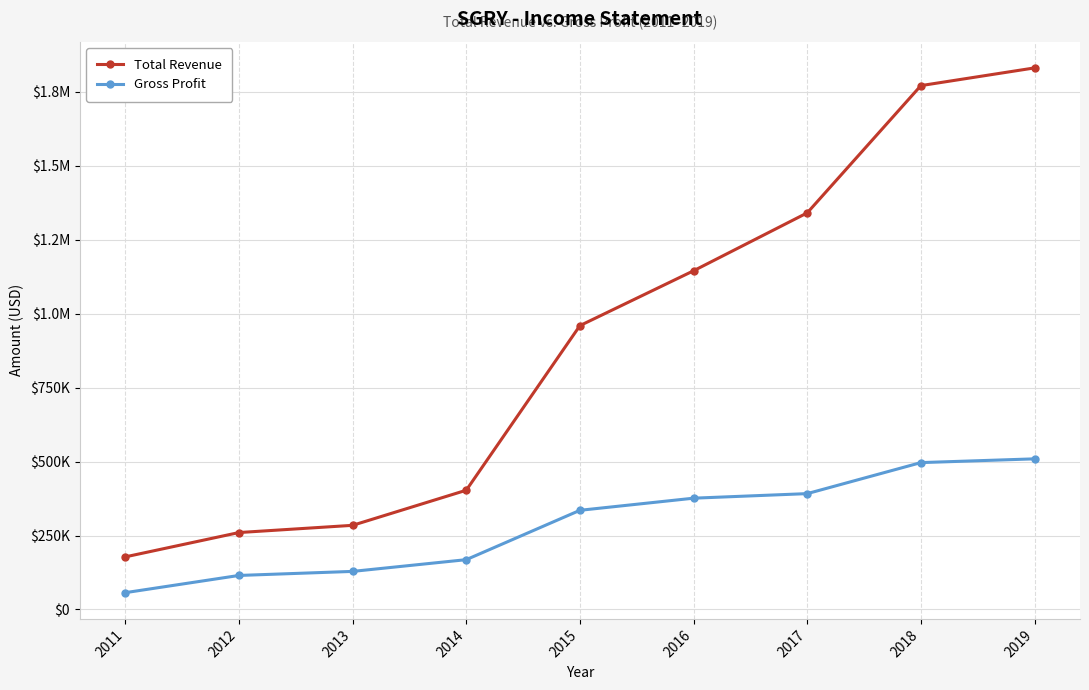

True or false: Gross Profit and Total Revenue intersect in this chart.

False